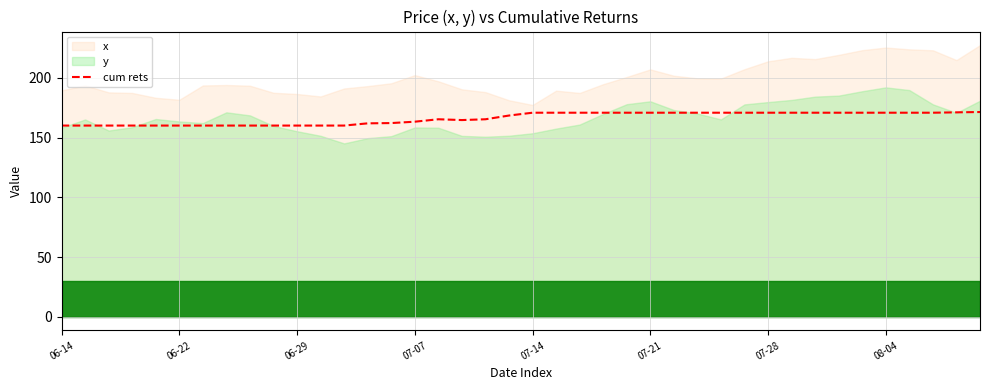

How many values are below 170?

20